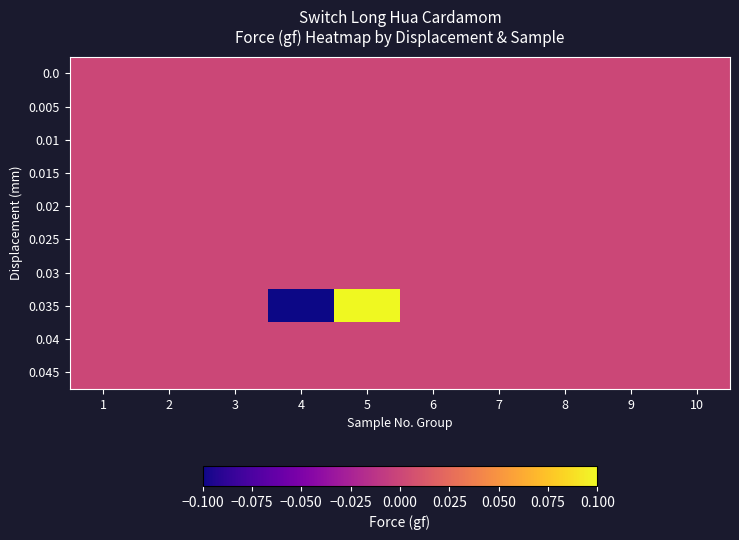

Count the number of data series in this chart.

10